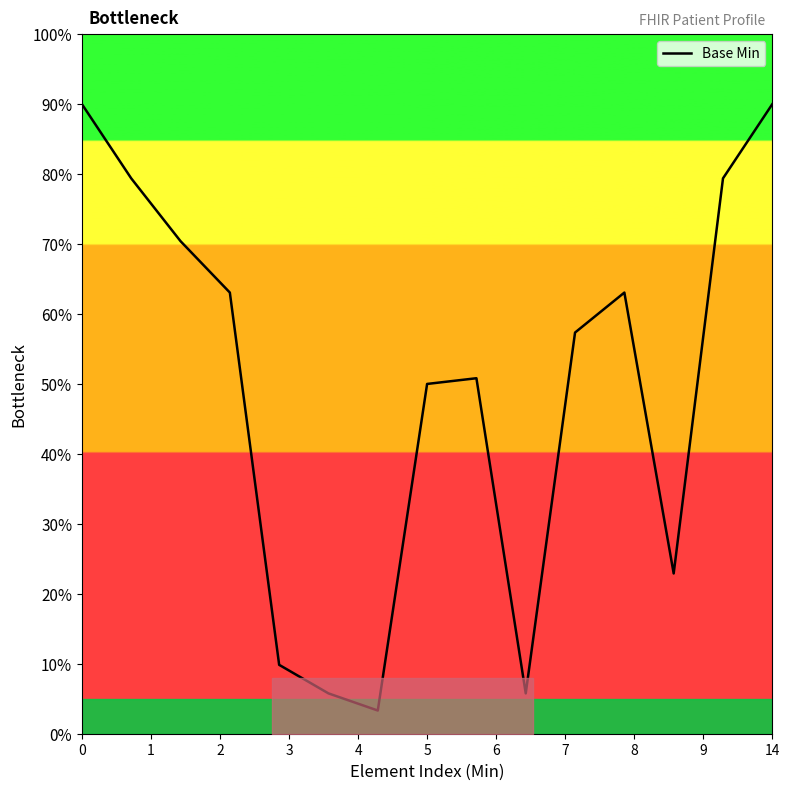

Reading right to left, list all the values displayed in this chart.

90.0	79.4	22.9	63.1	57.3	5.8	50.8	50.0	3.3	5.8	9.8	63.1	70.4	79.4	90.0